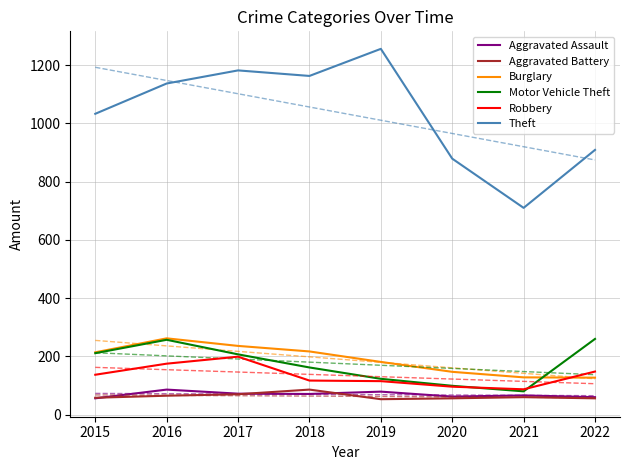

Which category has the highest value across all series?

2019